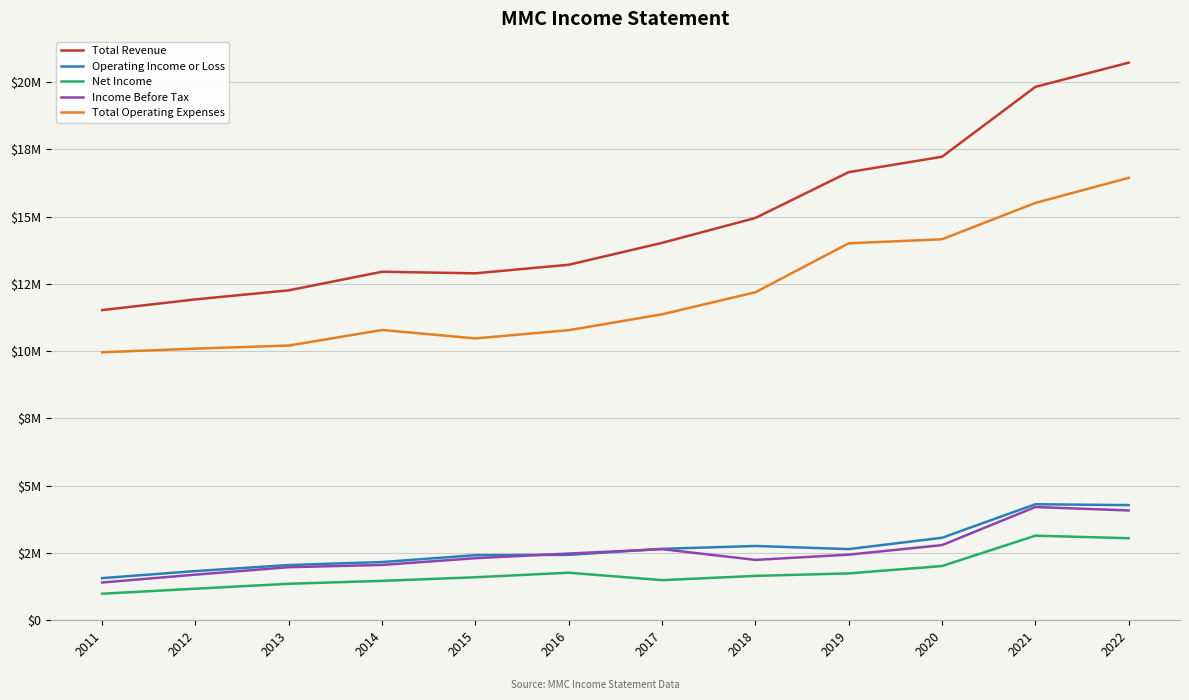

True or false: Net Income has more than 0 interior local peaks.

True